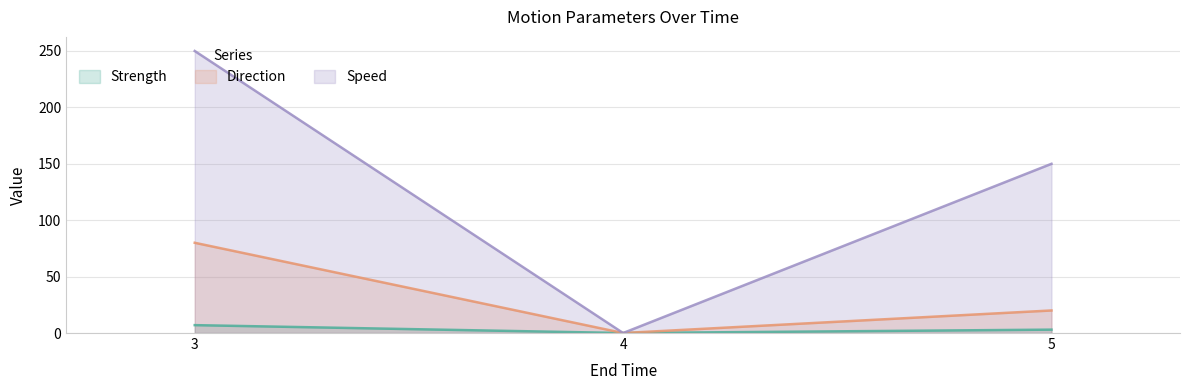

What is the difference between the highest and lowest values at 3?

243